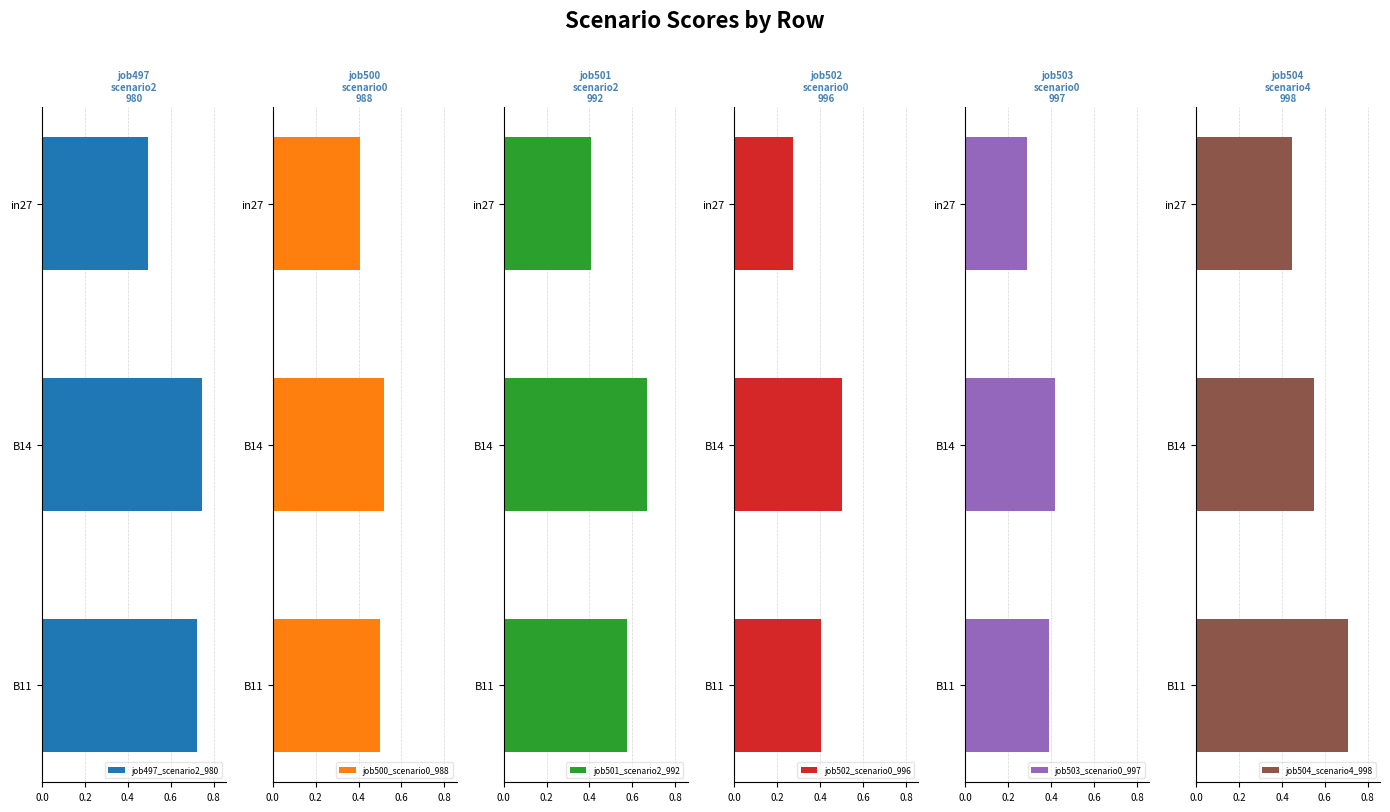

What is the greatest value displayed?

0.7